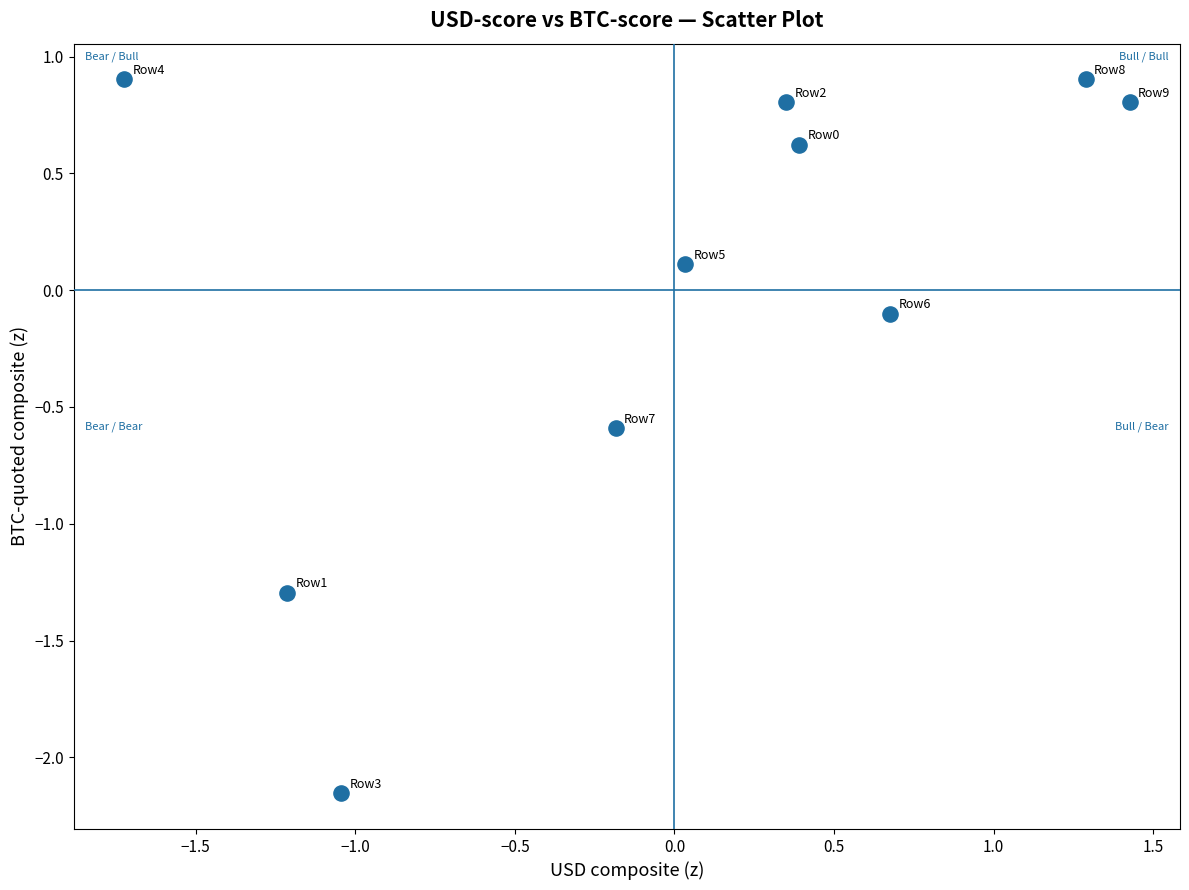

What is the range of X values (max minus min)?

3.2